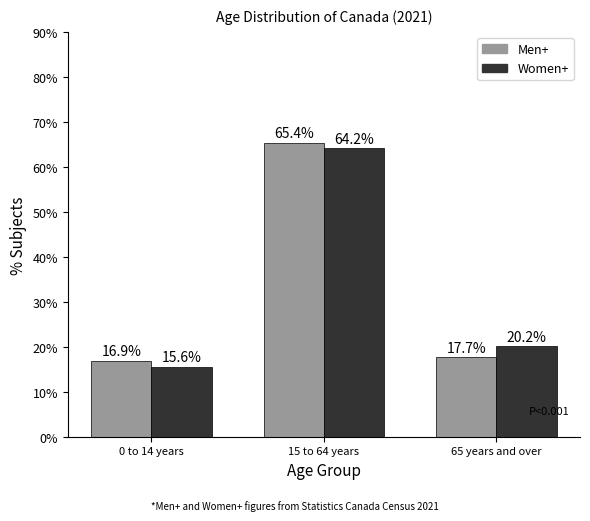

Reading left to right, extract all data points from this chart.

Men+: 0 to 14 years=16.9	15 to 64 years=65.4	65 years and over=17.7
Women+: 0 to 14 years=15.6	15 to 64 years=64.2	65 years and over=20.2